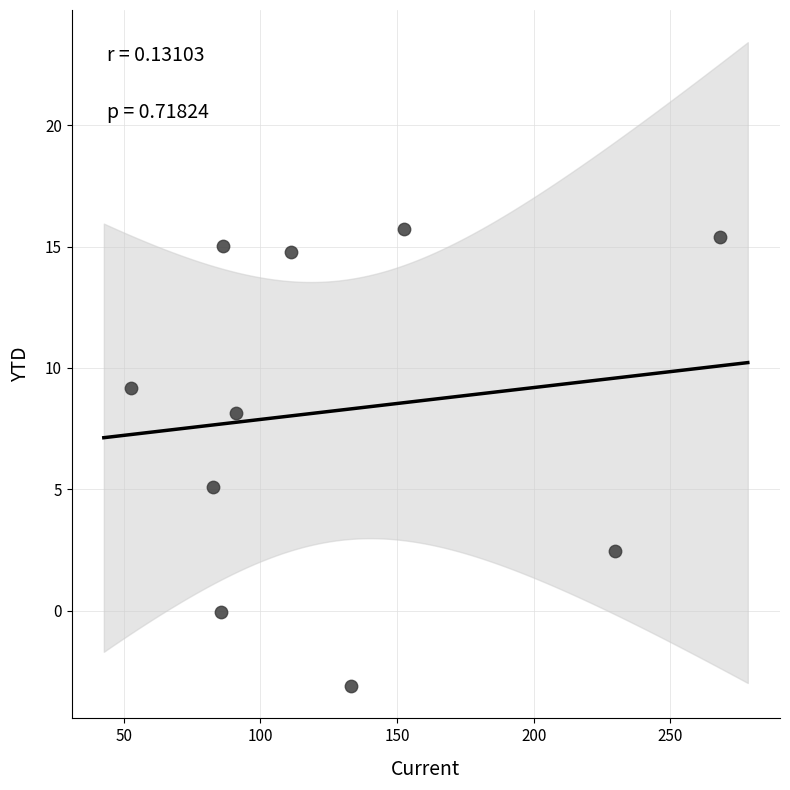

What Y value in the scatter plot is closest to 6?

5.1